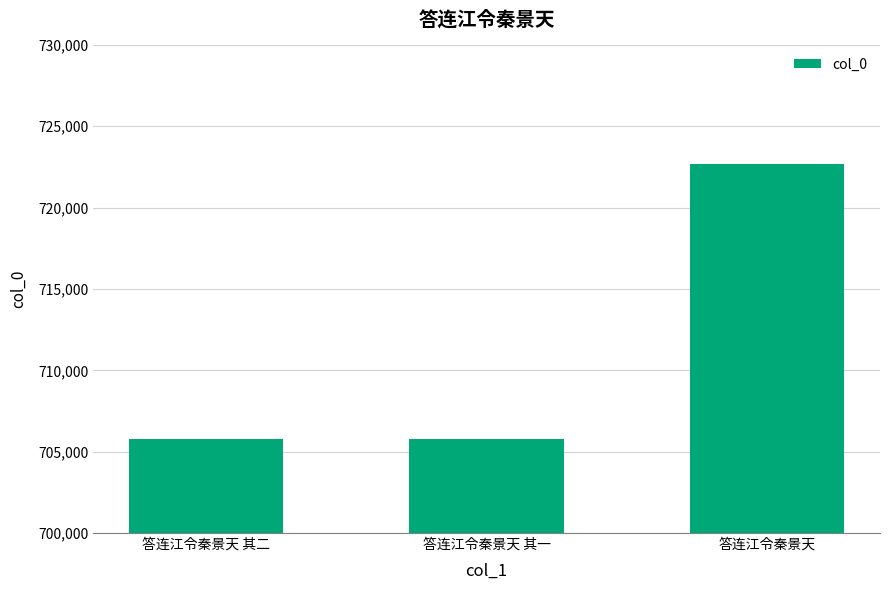

The value at 答连江令秦景天 其二 is 283809. True or false?

False